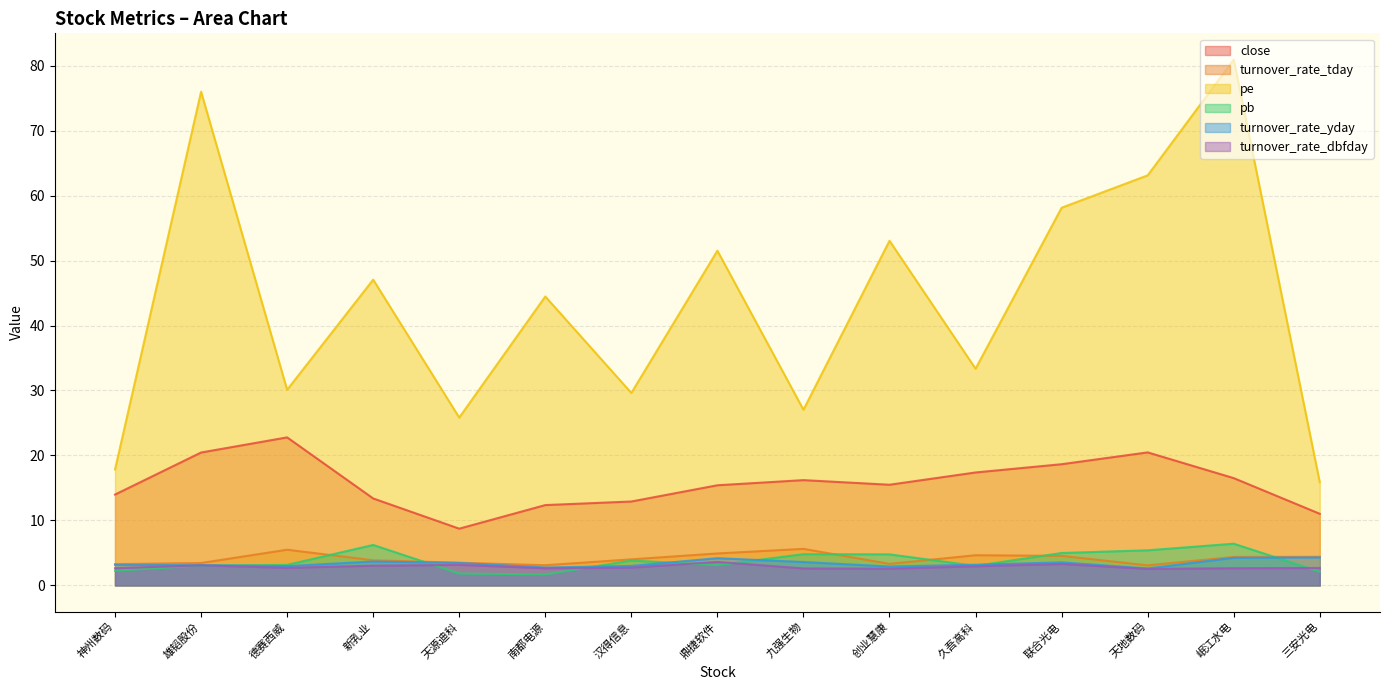

Reading left to right, extract all data points from this chart.

close: 神州数码=14.0	雄韬股份=20.4	德赛西威=22.8	新乳业=13.4	天源迪科=8.7	南都电源=12.4	汉得信息=12.9	鼎捷软件=15.4	九强生物=16.2	创业慧康=15.5	久吾高科=17.4	联合光电=18.6	天地数码=20.5	岷江水电=16.5	三安光电=11.0
turnover_rate_tday: 神州数码=3.3	雄韬股份=3.4	德赛西威=5.5	新乳业=3.9	天源迪科=3.5	南都电源=3.1	汉得信息=4.0	鼎捷软件=4.9	九强生物=5.6	创业慧康=3.3	久吾高科=4.6	联合光电=4.5	天地数码=3.1	岷江水电=4.4	三安光电=4.4
pe: 神州数码=17.8	雄韬股份=76.0	德赛西威=30.1	新乳业=47.1	天源迪科=25.8	南都电源=44.5	汉得信息=29.6	鼎捷软件=51.5	九强生物=27.0	创业慧康=53.0	久吾高科=33.4	联合光电=58.1	天地数码=63.1	岷江水电=80.9	三安光电=15.9
pb: 神州数码=2.3	雄韬股份=3.0	德赛西威=3.2	新乳业=6.2	天源迪科=1.8	南都电源=1.7	汉得信息=3.8	鼎捷软件=3.1	九强生物=4.8	创业慧康=4.8	久吾高科=3.0	联合光电=5.0	天地数码=5.4	岷江水电=6.4	三安光电=2.1
turnover_rate_yday: 神州数码=3.2	雄韬股份=3.1	德赛西威=3.0	新乳业=3.7	天源迪科=3.5	南都电源=2.8	汉得信息=3.0	鼎捷软件=4.2	九强生物=3.6	创业慧康=2.9	久吾高科=3.2	联合光电=3.5	天地数码=2.6	岷江水电=4.3	三安光电=4.3
turnover_rate_dbfday: 神州数码=2.6	雄韬股份=3.1	德赛西威=2.7	新乳业=3.0	天源迪科=3.2	南都电源=2.6	汉得信息=2.7	鼎捷软件=3.6	九强生物=2.6	创业慧康=2.6	久吾高科=2.9	联合光电=3.3	天地数码=2.5	岷江水电=2.6	三安光电=2.7